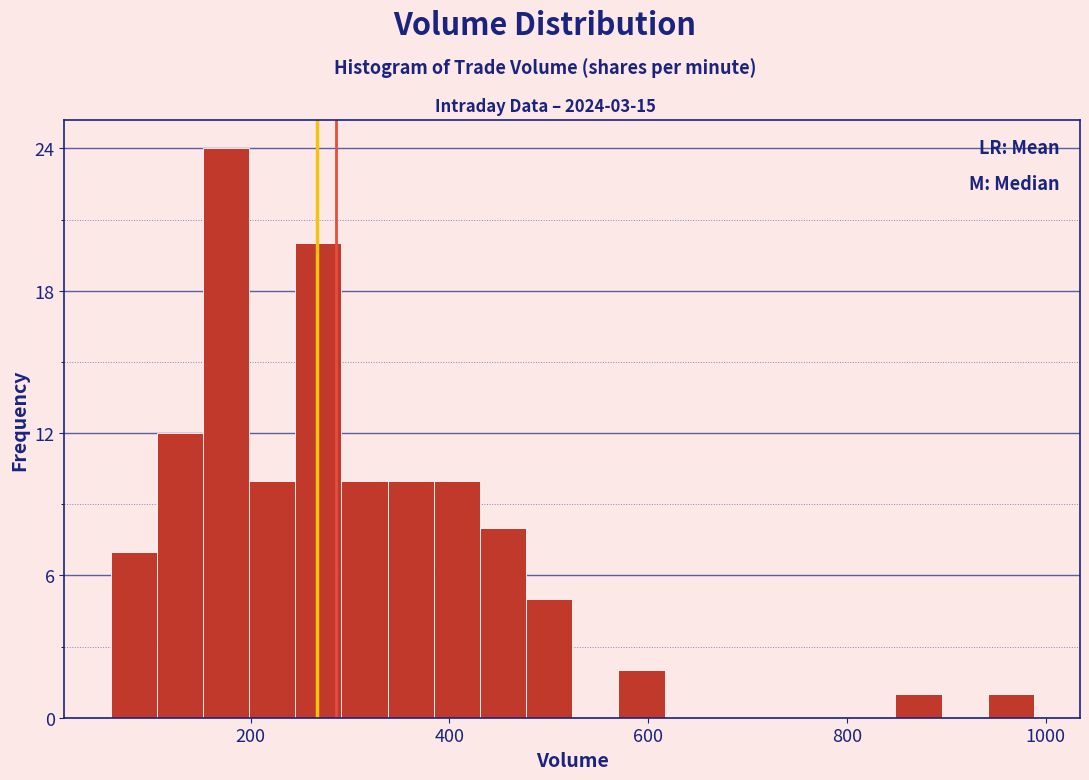

Read against the x-axis, roughly where is the centre of the tallest bar?

180